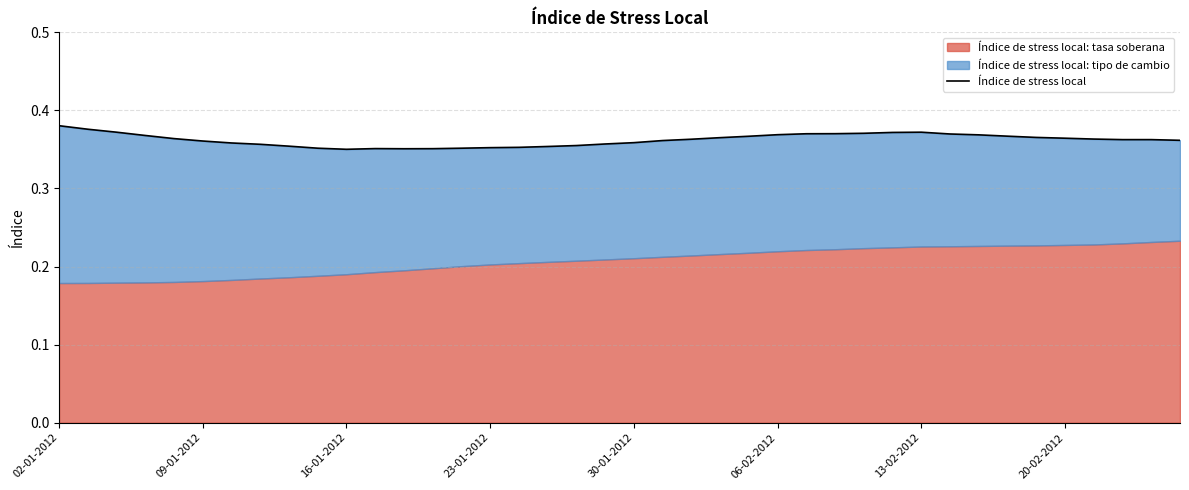

Which category has the highest value across all series?

02-01-2012